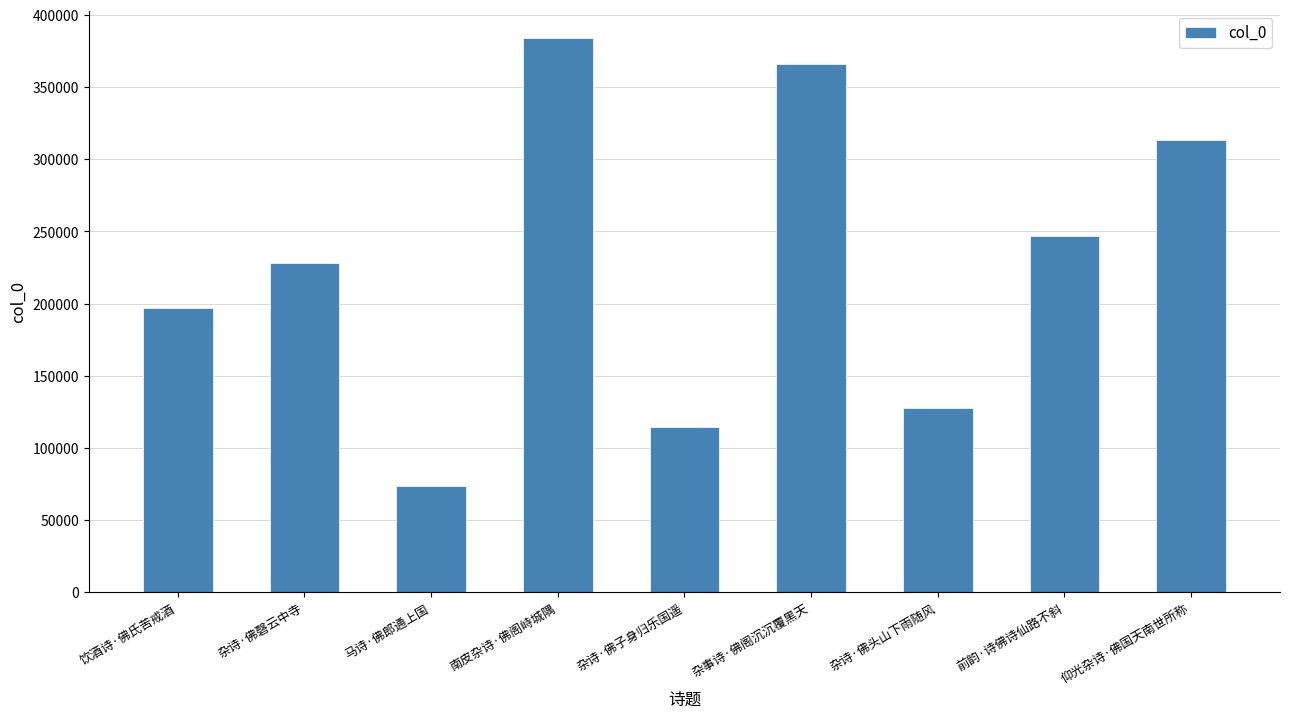

Reading left to right, transcribe all the data shown in this chart.

饮酒诗·佛氏苦戒酒=196948	杂诗·佛磬云中寺=227881	马诗·佛郎通上国=73650	南皮杂诗·佛阁峙城隅=383591	杂诗·佛子身归乐国遥=114154	杂事诗·佛阁沉沉覆黑天=365744	杂诗·佛头山下雨随风=127952	前韵·诗佛诗仙路不斜=246993	仰光杂诗·佛国天南世所称=313506